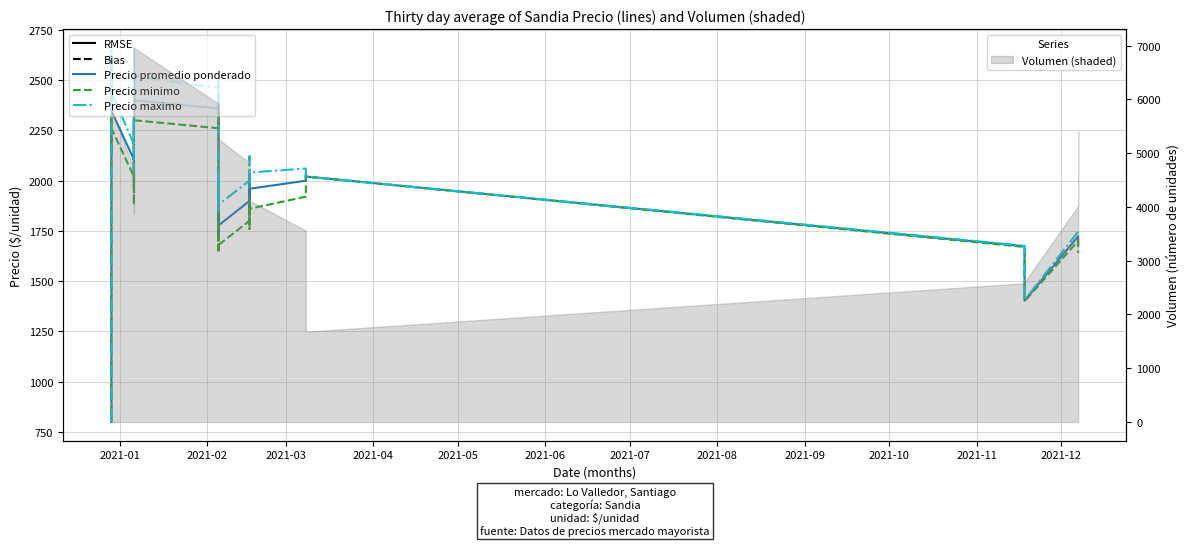

What is the minimum value for Precio maximo?

800.0